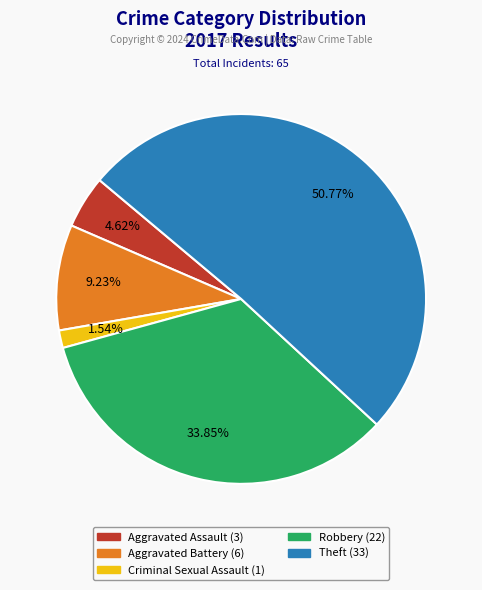

Is it true that Aggravated Battery is 9% of the pie?

True